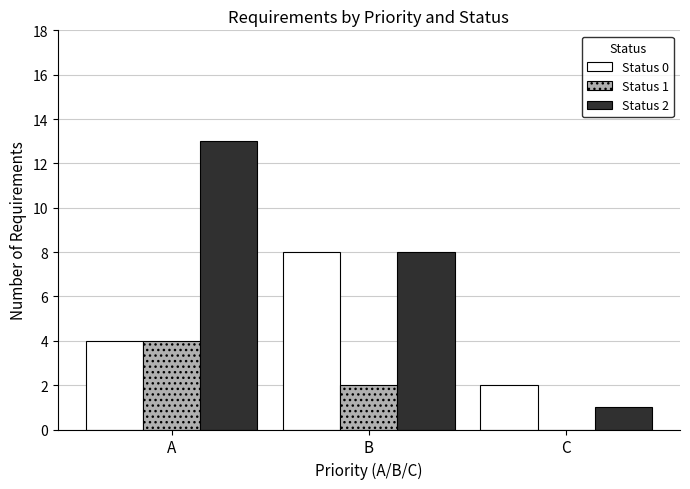

Which series has the widest spread of values?

Status 2